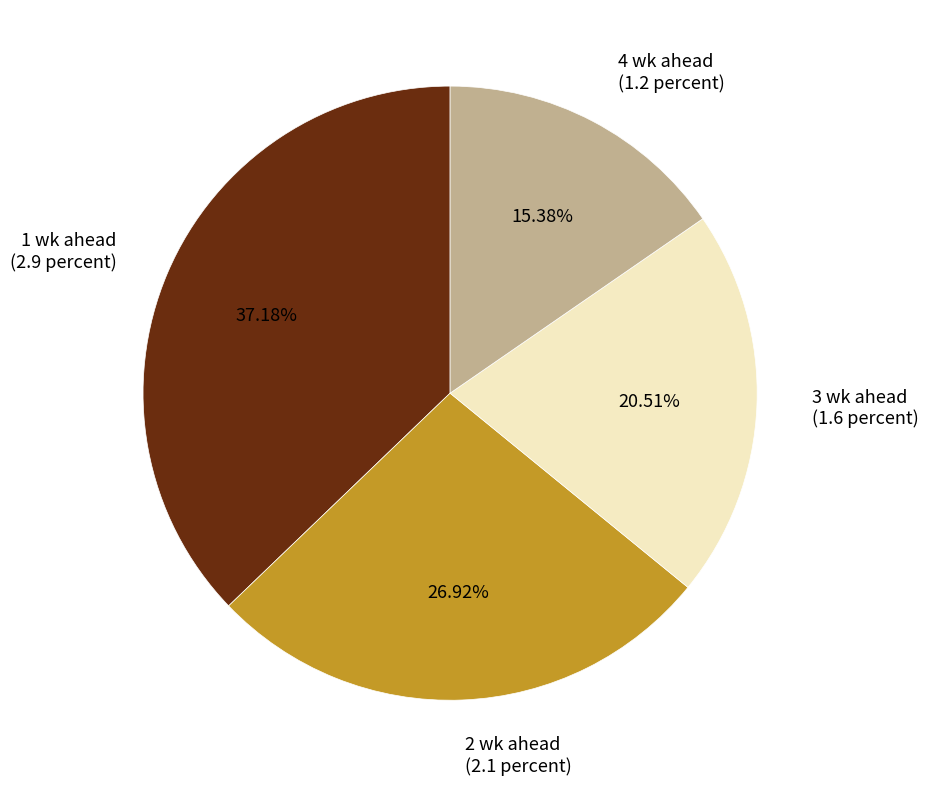

To the nearest percent, what is the average slice percentage?

25%